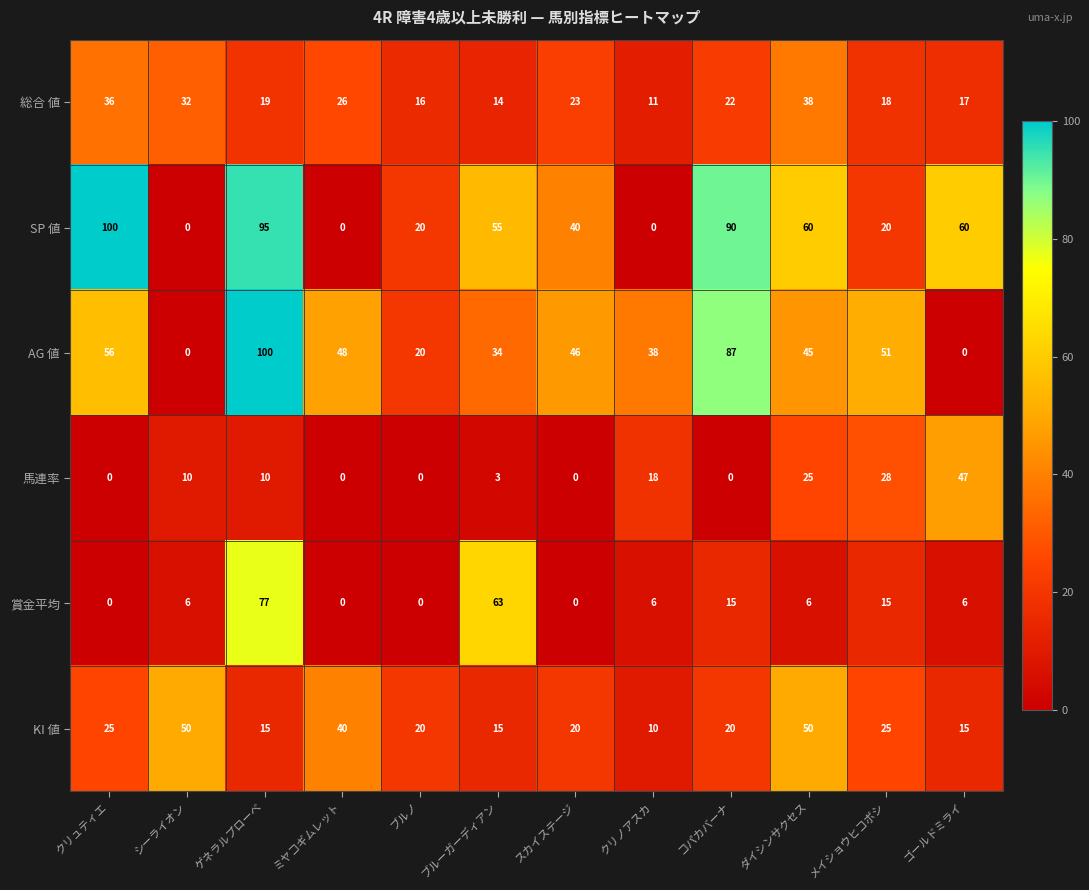

What is the spread (max minus min) of values at ゴールドミライ?

60